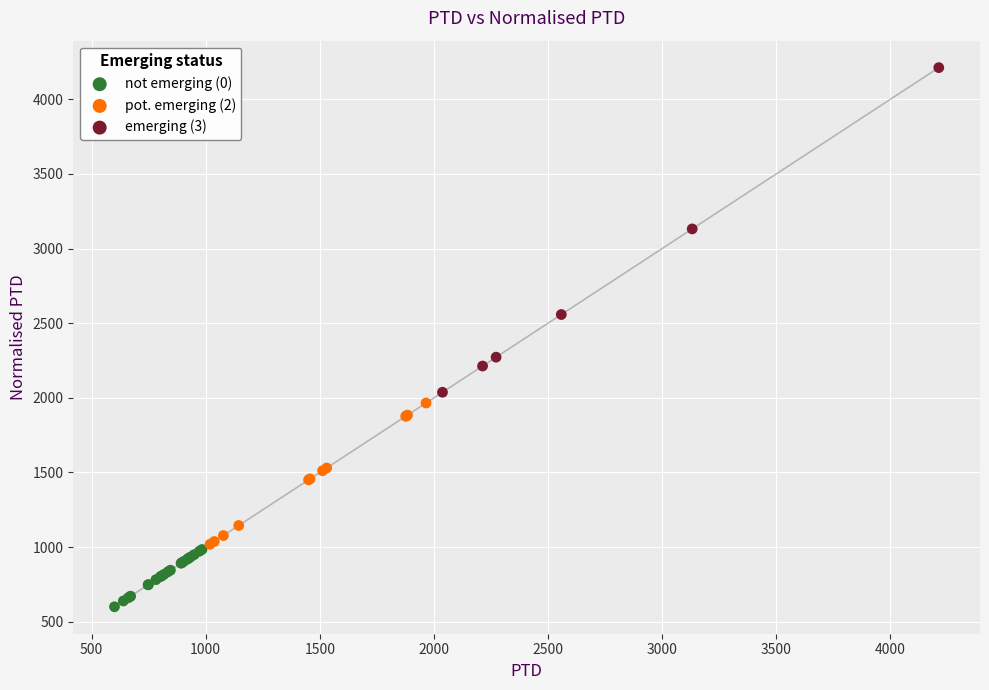

Which series contains the lowest Y value?

not emerging (0)